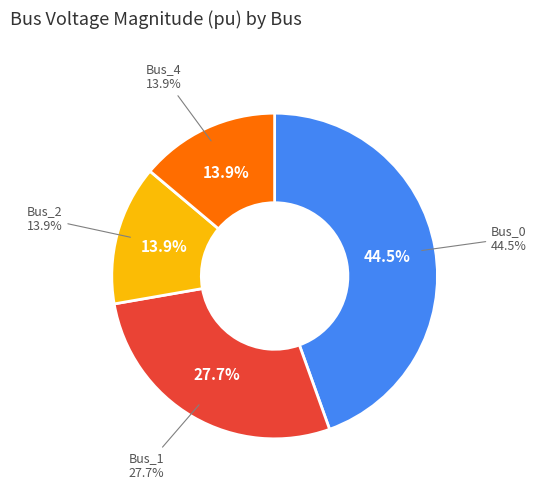

True or false: Bus_3 accounts for 11% of the total.

False